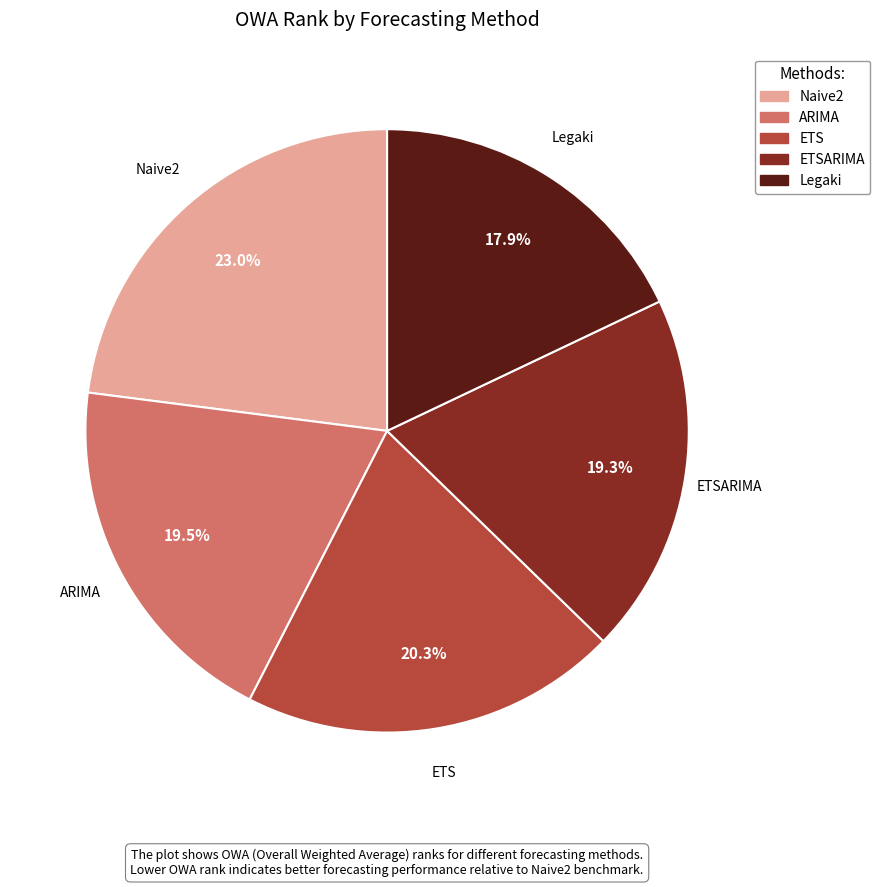

Is there a majority slice in this chart?

No